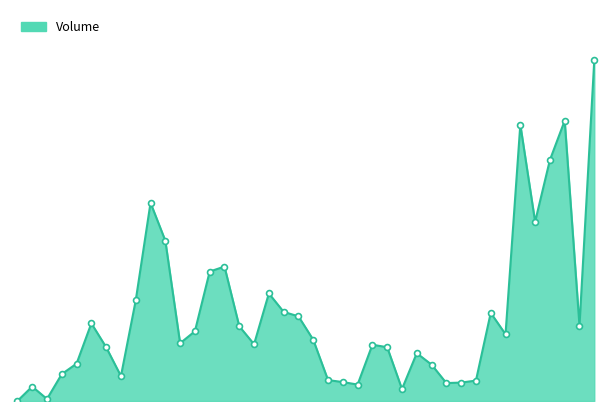

How many lines are shown in the chart?

1